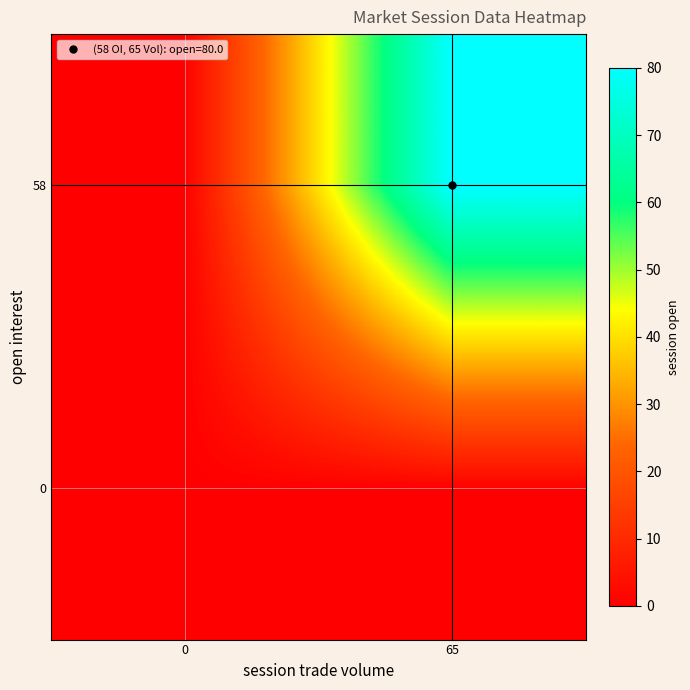

At how many categories does at least one series exceed 54?

1